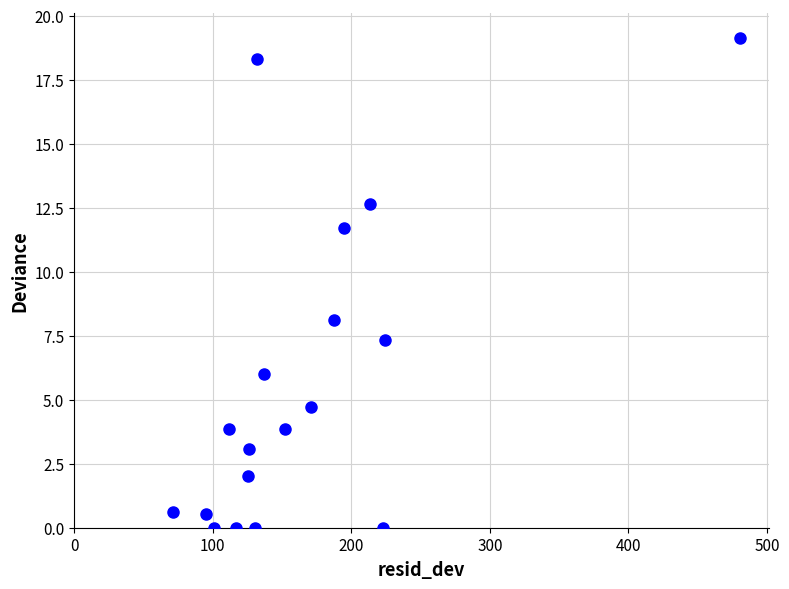

What is the range of Y values (max minus min)?

19.2